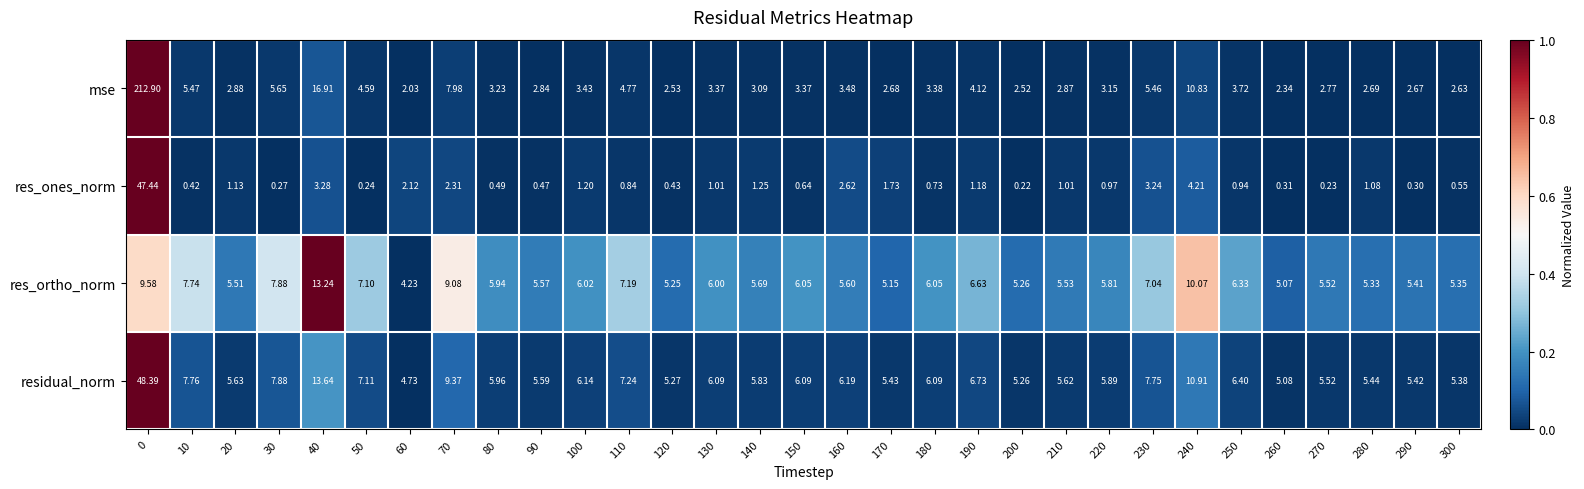

Between 190 and 230, which series saw the biggest shift?

res_ones_norm